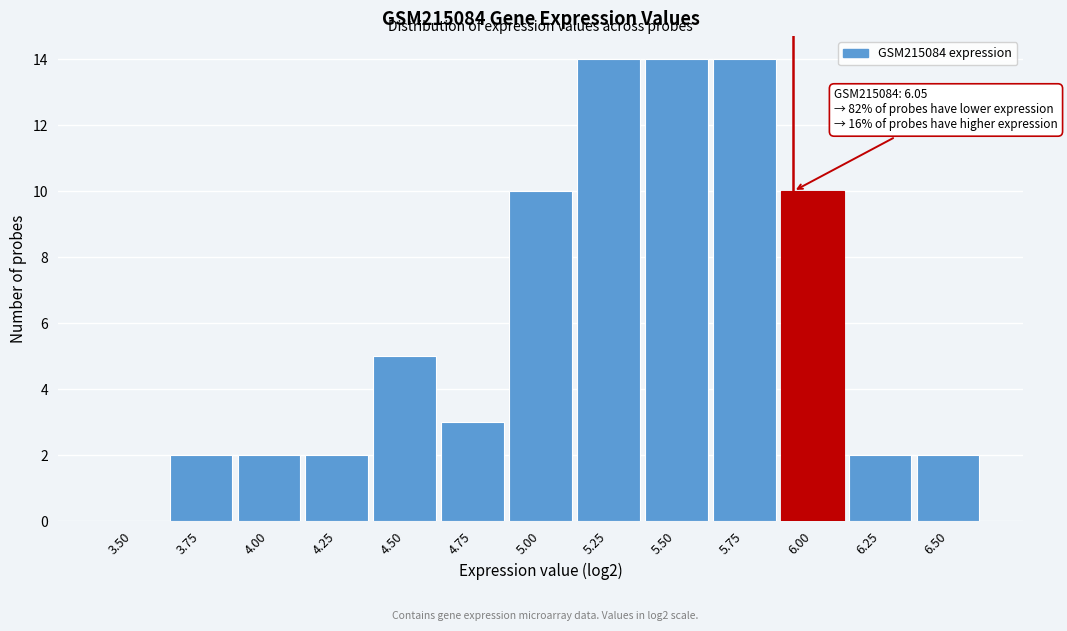

Reading left to right, transcribe all the data shown in this chart.

3.50=0	3.75=2	4.00=2	4.25=2	4.50=5	4.75=3	5.00=10	5.25=14	5.50=14	5.75=14	6.00=10	6.25=2	6.50=2